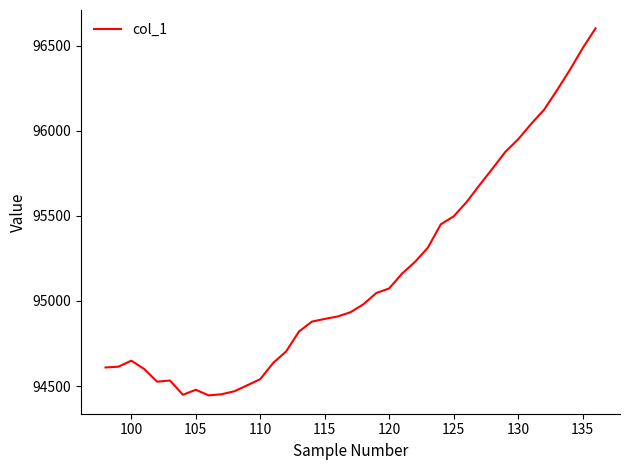

What is the smallest value displayed?

94445.3